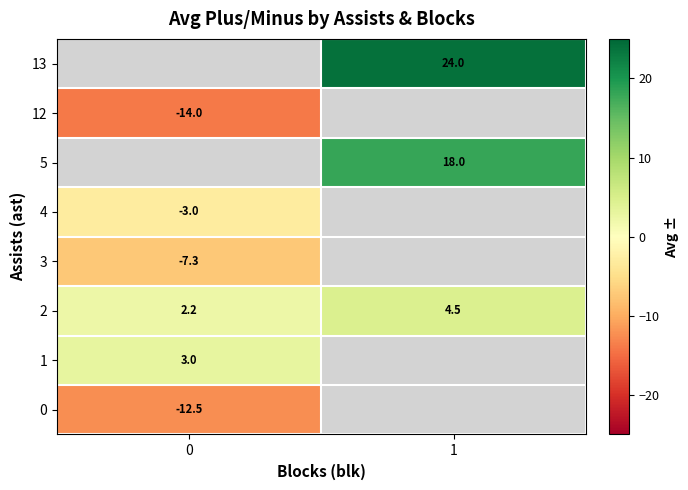

Is it true that 0 equals -8.1 at 0?

False